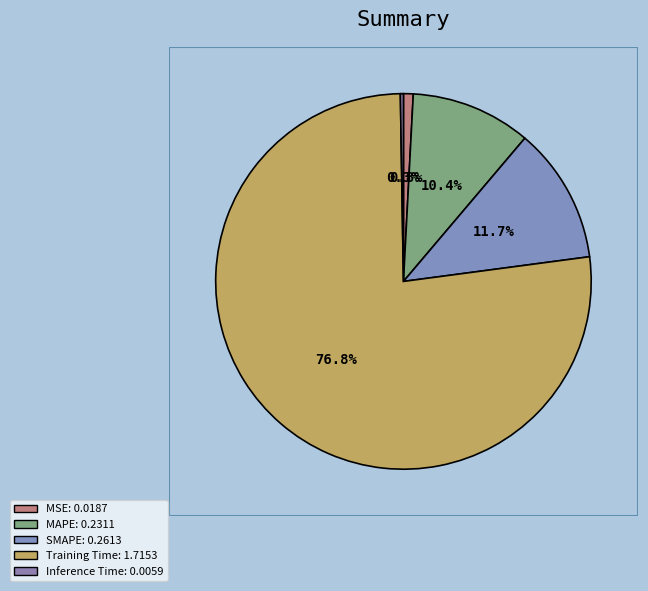

True or false: MSE accounts for 11% of the total.

False